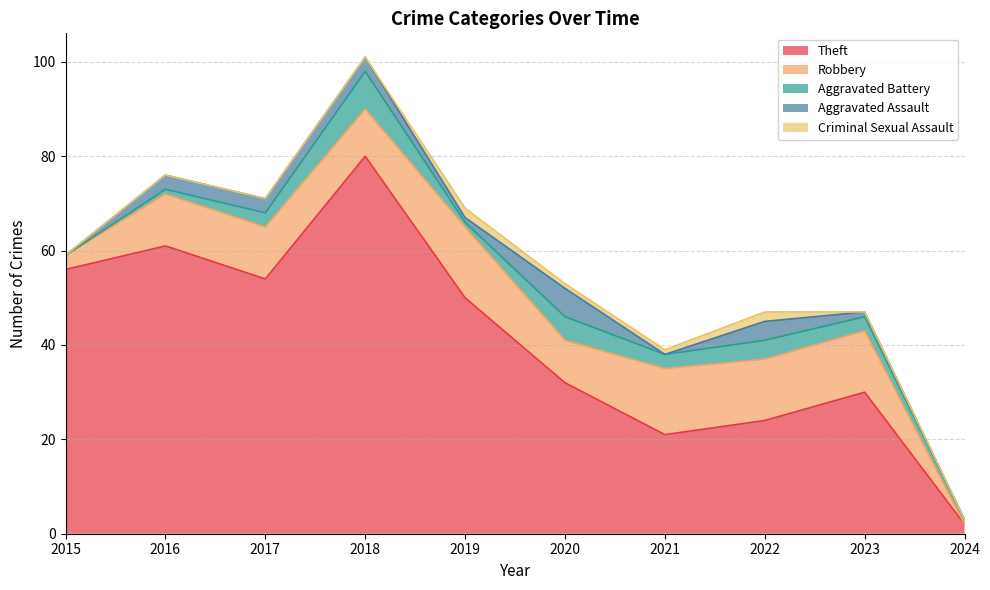

Reading left to right, list all the values displayed in this chart.

Theft: 56	61	54	80	50	32	21	24	30	2
Robbery: 3	11	11	10	15	9	14	13	13	0
Aggravated Battery: 0	1	3	8	1	5	3	4	3	1
Aggravated Assault: 0	3	3	3	1	6	0	4	1	0
Criminal Sexual Assault: 0	0	0	0	2	1	1	2	0	0